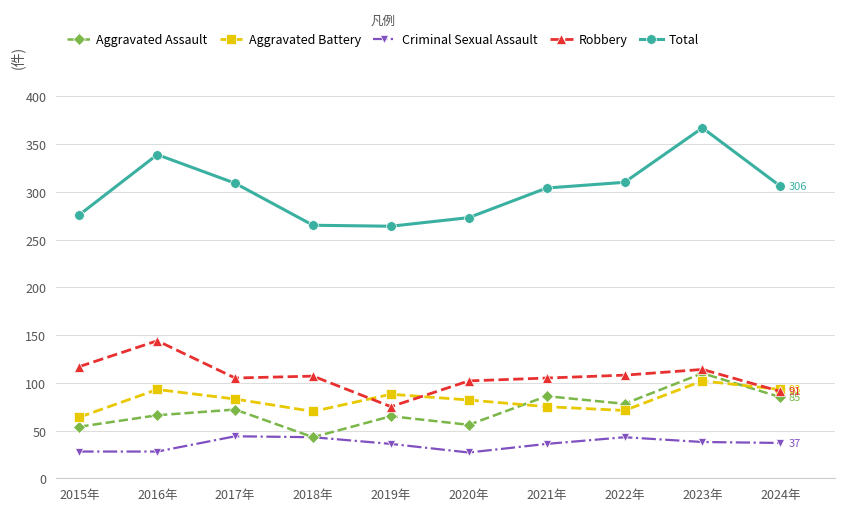

At which label does Total first exceed 306?

2016年